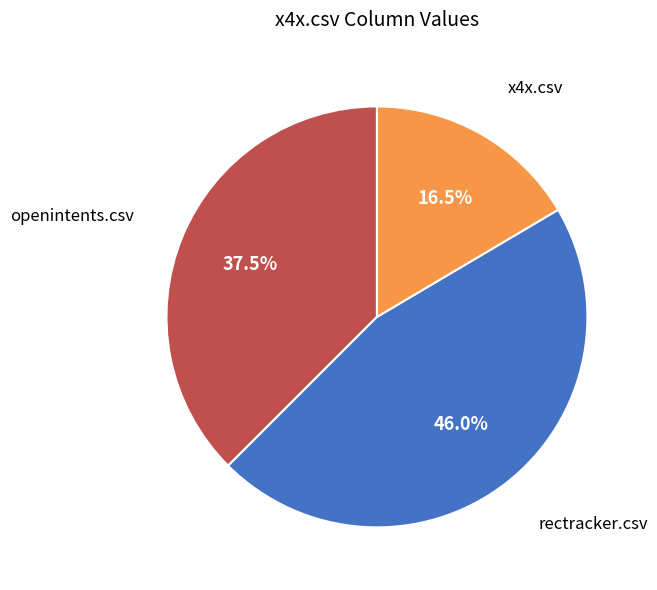

Does any single category account for the majority?

No